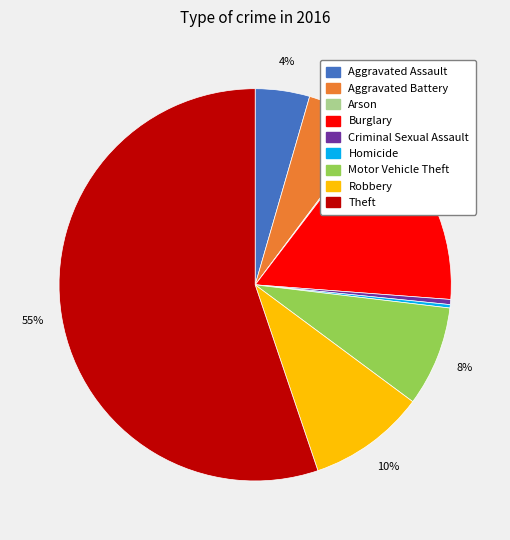

Approximately how many times larger is the value at Aggravated Battery compared to Homicide?

20.5